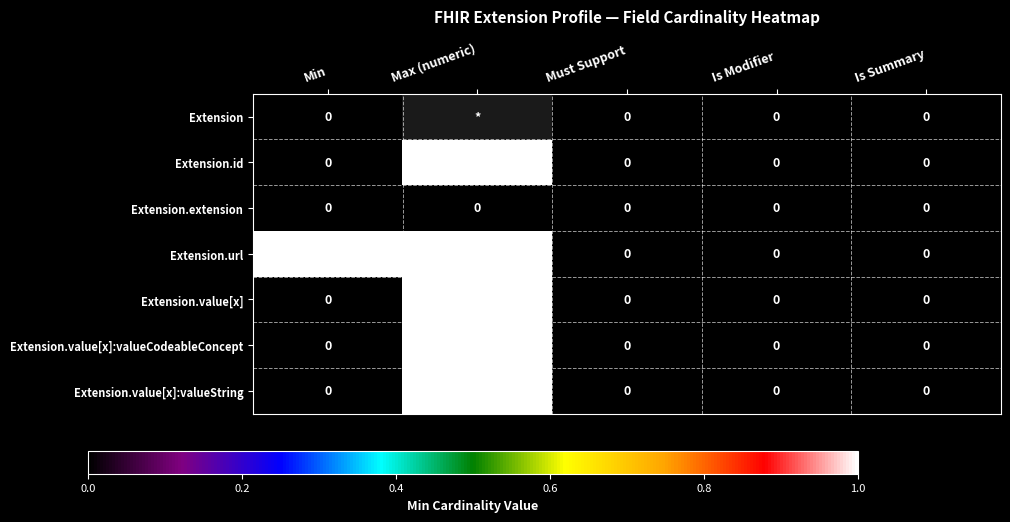

At which label does Extension.value[x]:valueString reach its peak?

Max (numeric)